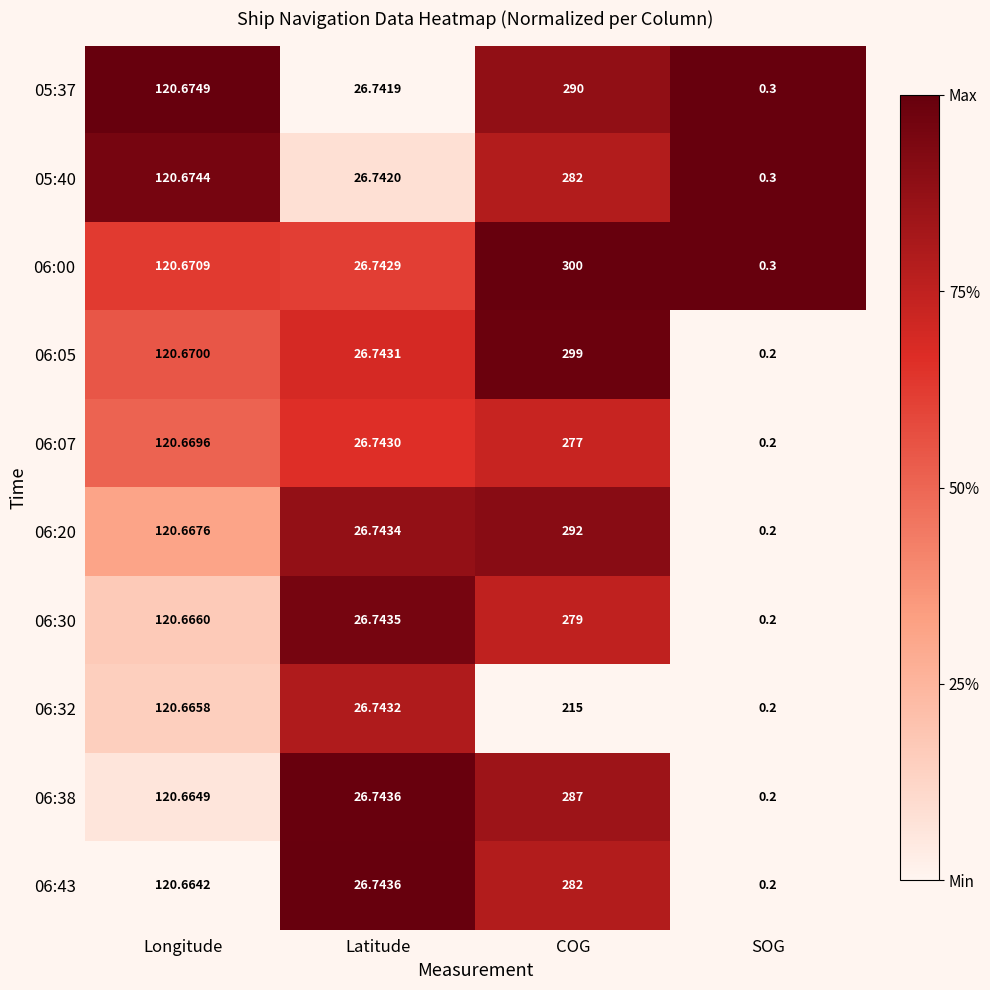

At which category is the sum across all series the highest?

COG